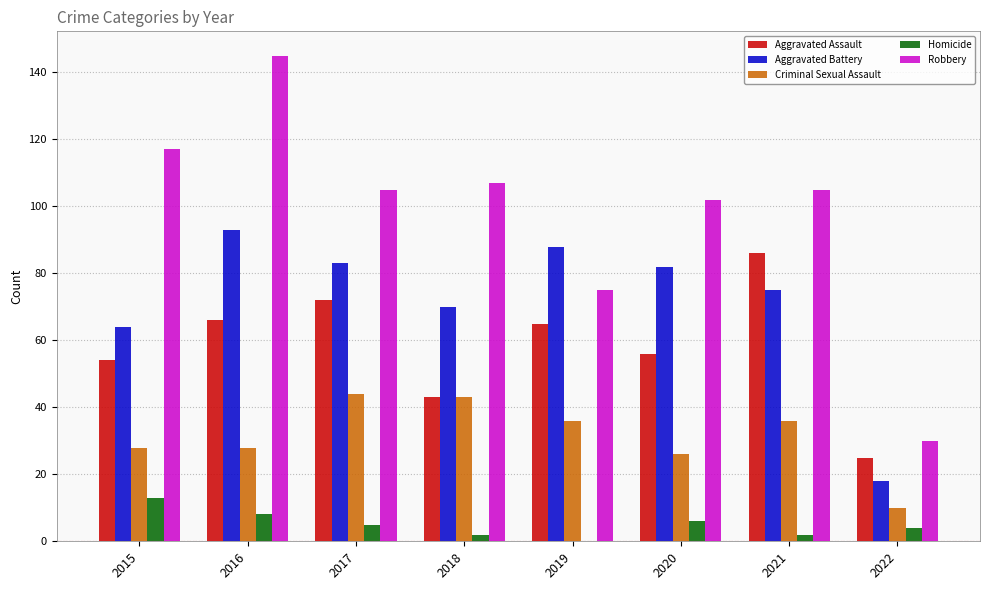

Which series has the largest total across all categories?

Robbery